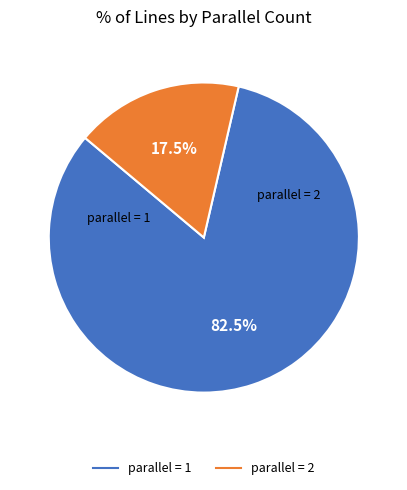

Is there any slice that represents more than half of the pie?

Yes